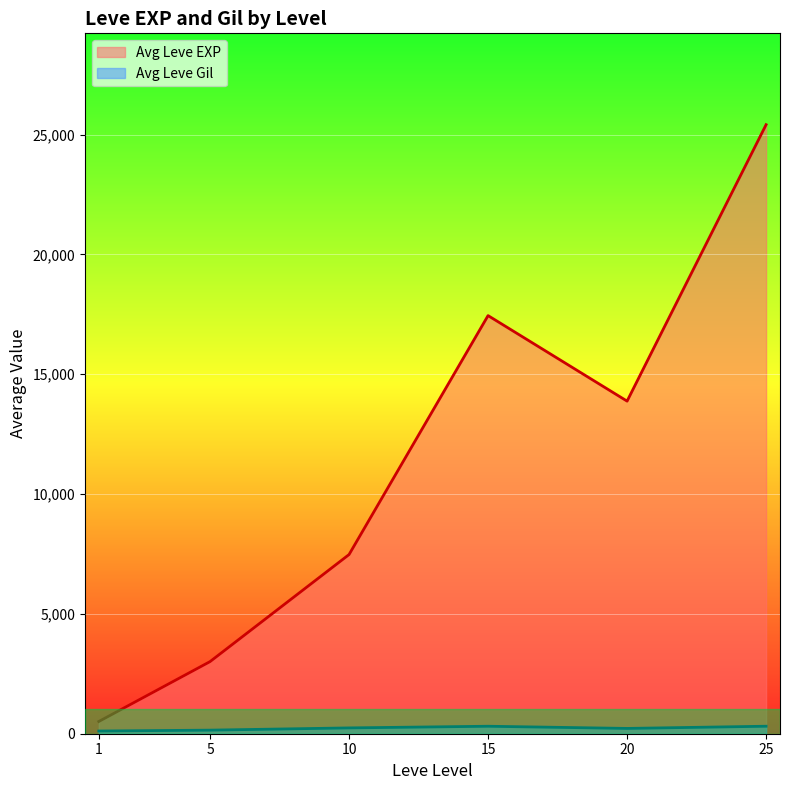

Rank the categories by Avg Leve EXP value from lowest to highest.

1, 5, 10, 20, 15, 25